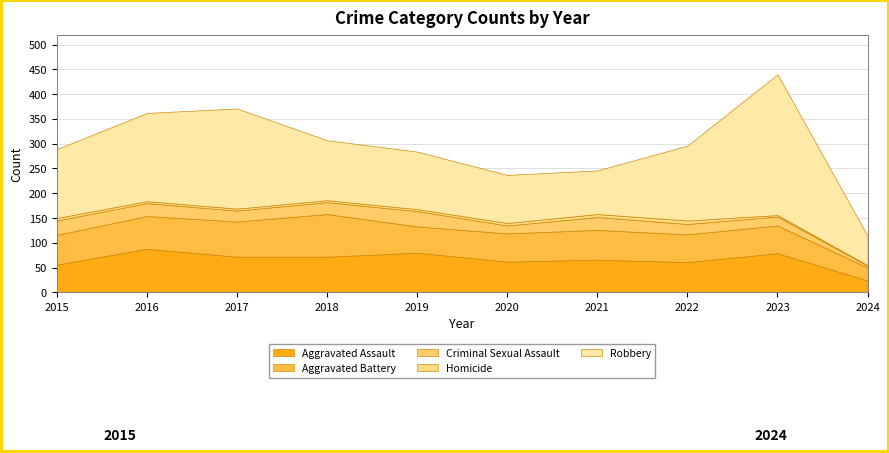

What value does the Aggravated Battery series have at 2024?

26